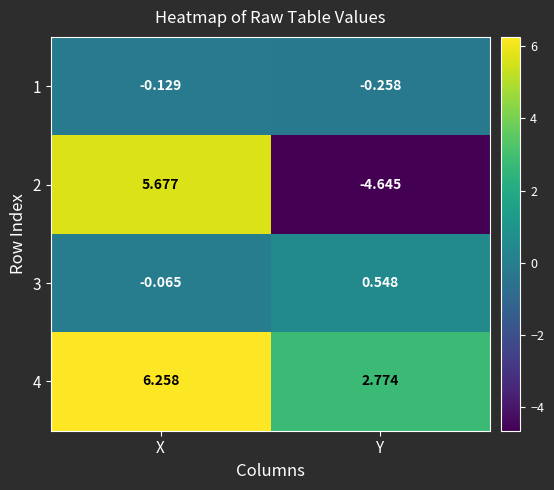

Where does the 3 series first go above 0?

Y